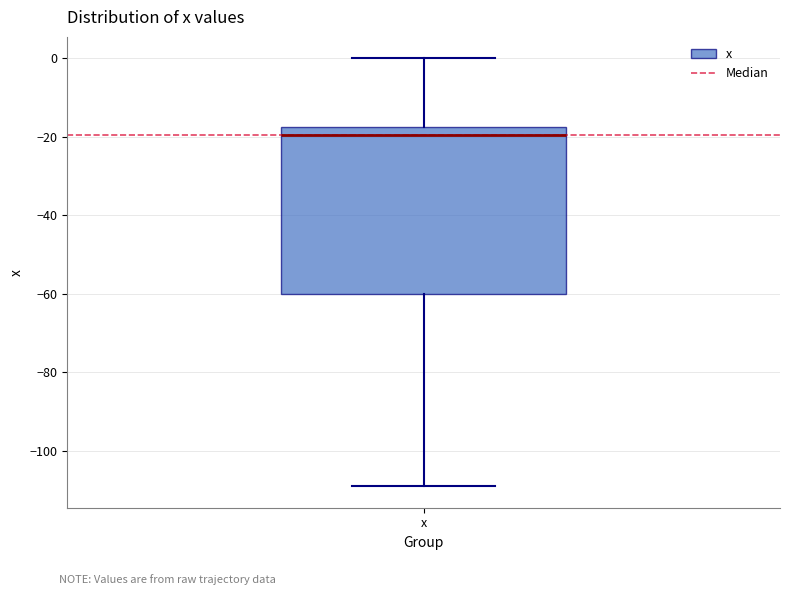

Read this box plot against the y-axis: the position of the median line, the range covered by the box, and the ends of both whiskers. The values are not printed on the chart, so give them approximately, as read against the axis.

median -20, box -60 to -18, whiskers -110 to 0